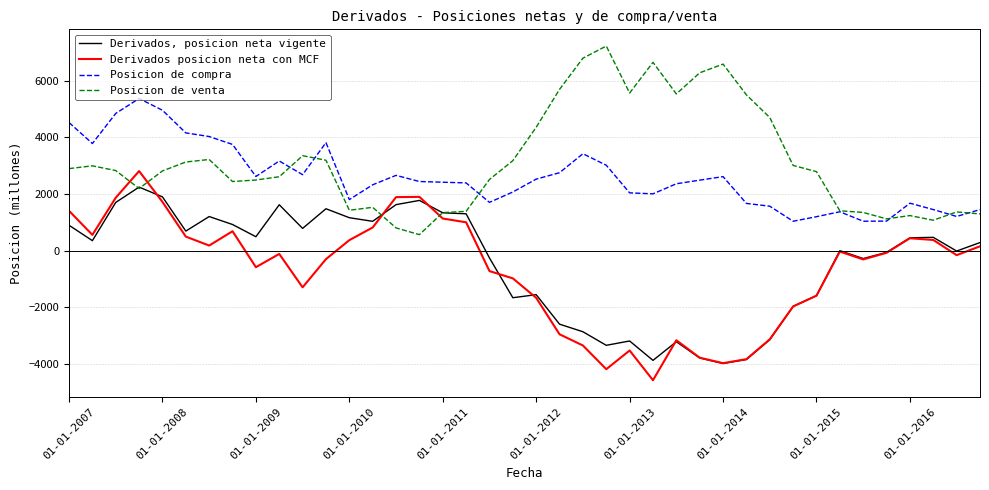

Rank the series by their maximum value, from lowest to highest.

Derivados, posicion neta vigente, Derivados posicion neta con MCF, Posicion de compra, Posicion de venta